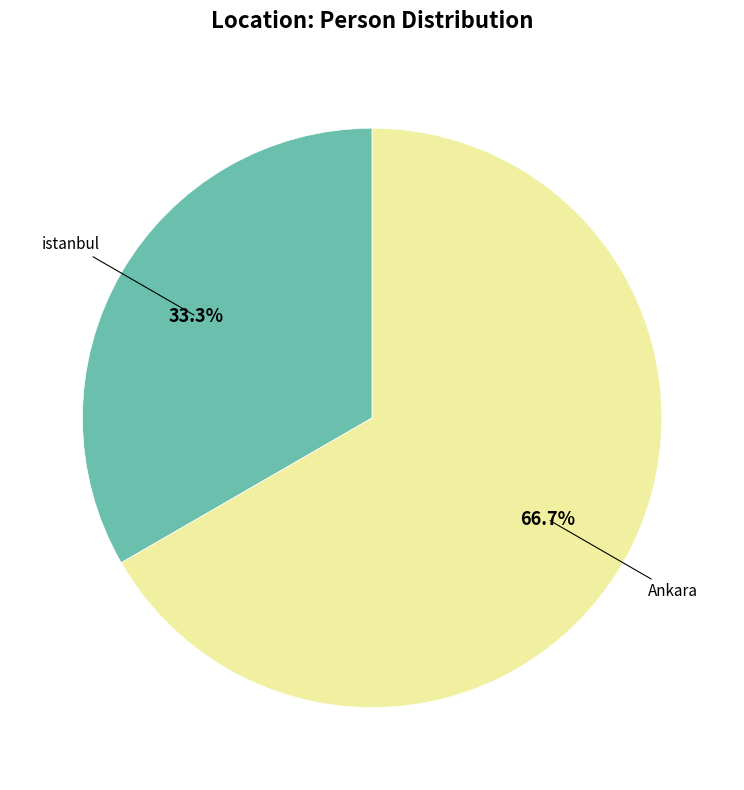

Is there a majority slice in this chart?

Yes